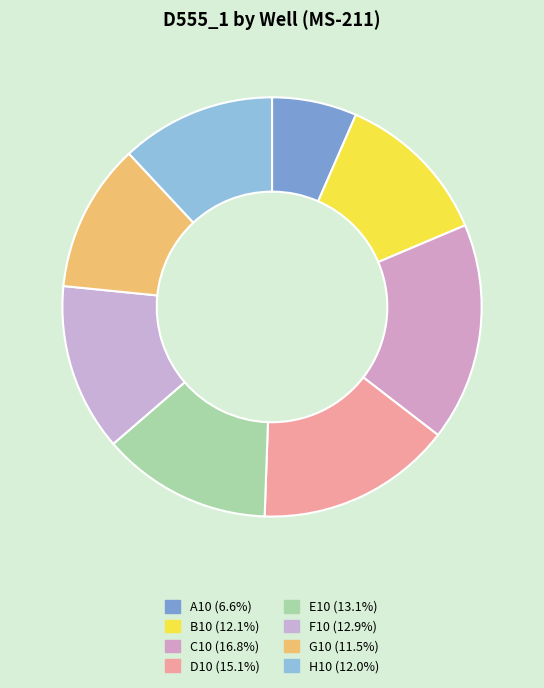

Is there any slice that represents more than half of the pie?

No